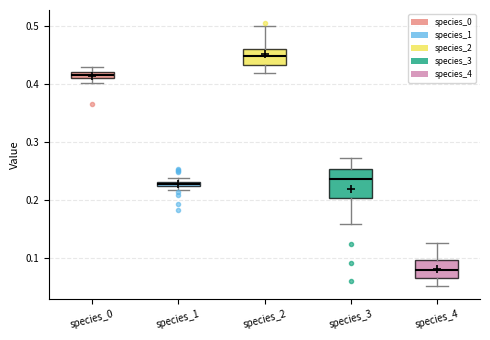

Where does the upper whisker of the box for species_2 end on the y-axis? The values are not printed on the chart, so give them approximately, as read against the axis.

0.50